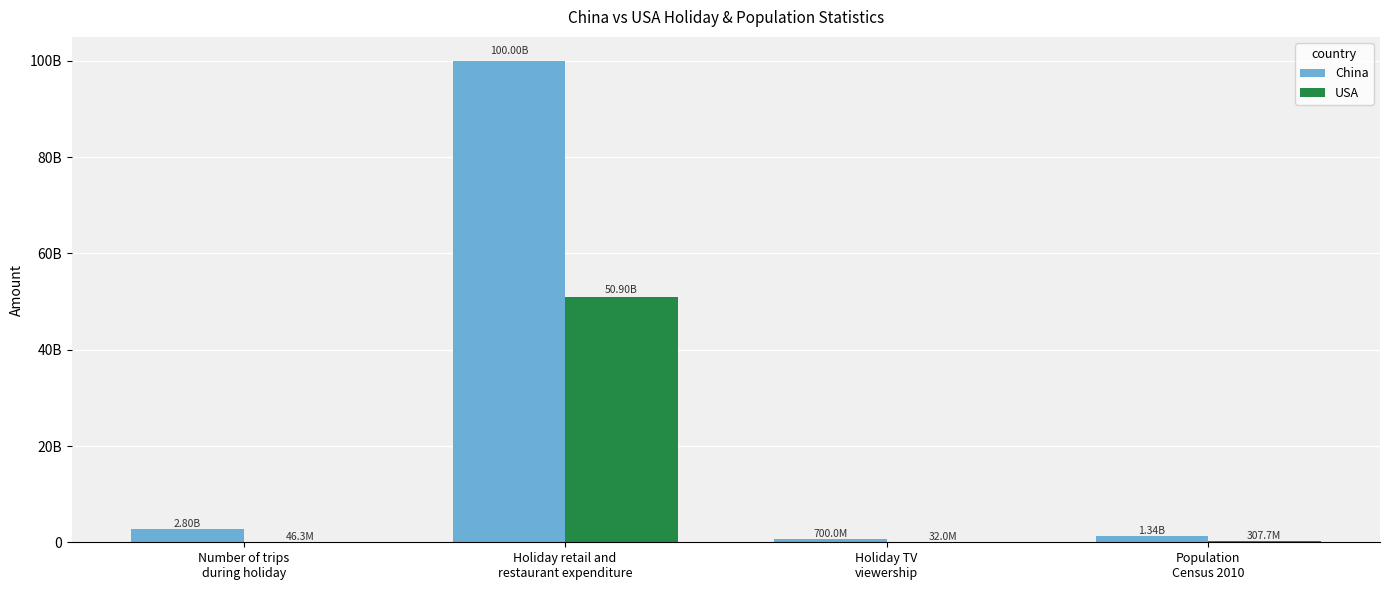

List the labels in order of China value, largest first.

Holiday retail and
restaurant expenditure, Number of trips
during holiday, Population
Census 2010, Holiday TV
viewership